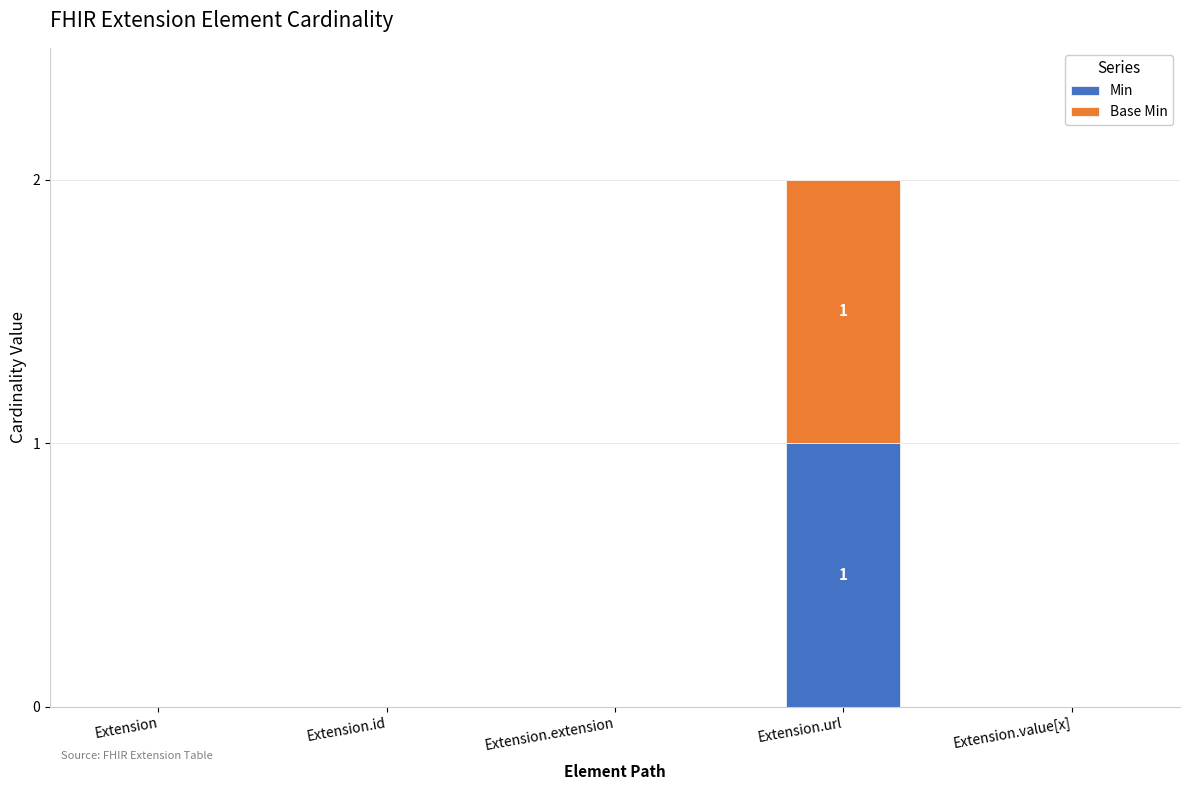

True or false: Min has a value of -1 at Extension.

False